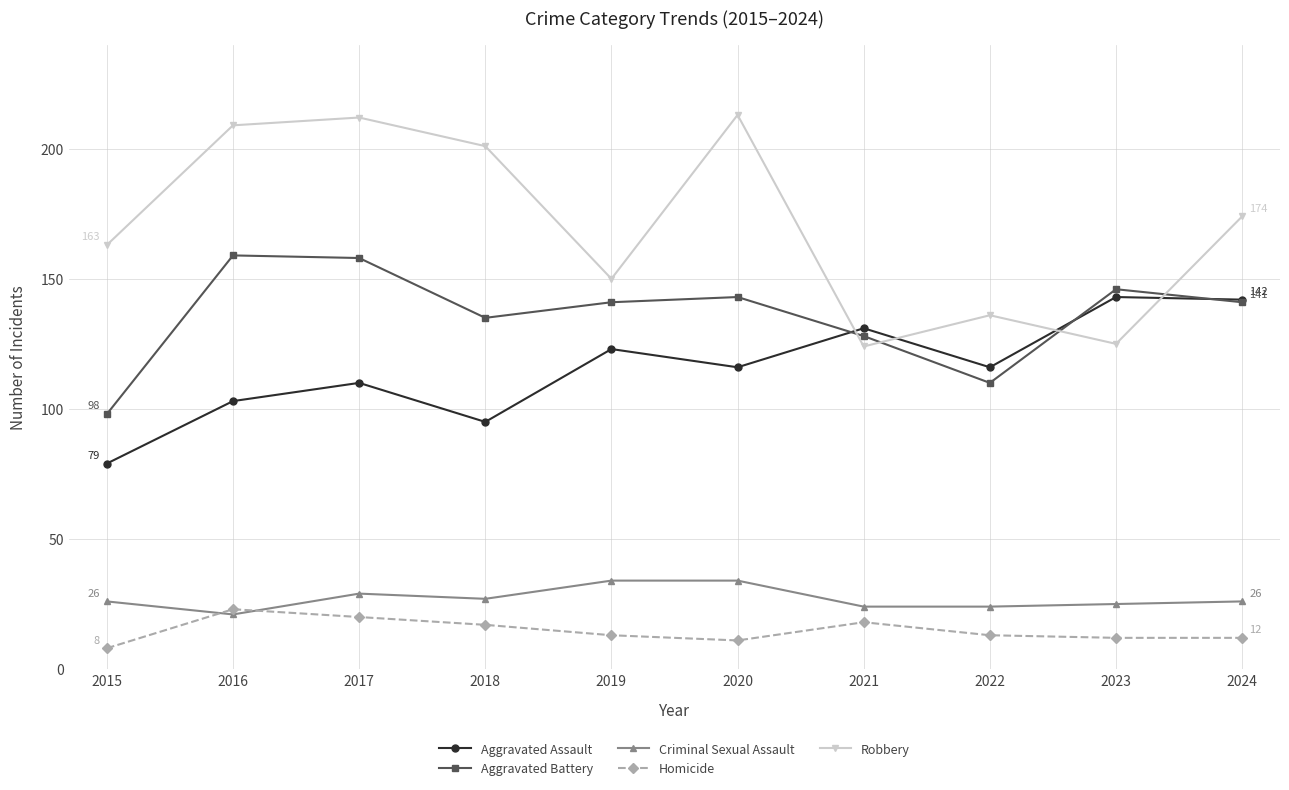

Is the value of Homicide at 2016 greater than the value of Aggravated Assault at 2024?

No